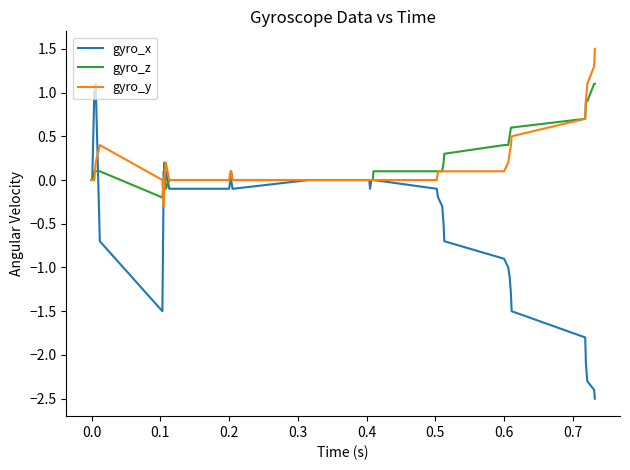

Which series has the largest range (max minus min)?

gyro_x